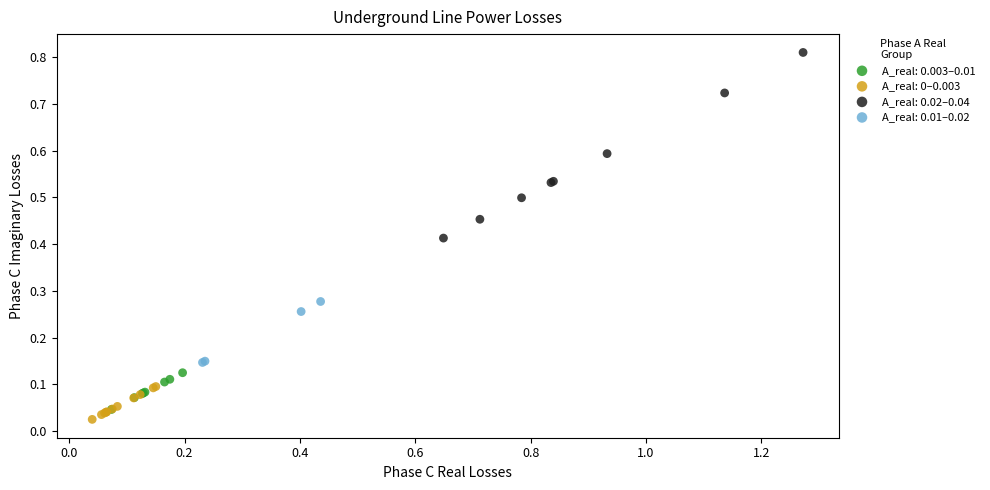

Which series contains the highest Y value?

A_real: 0.02–0.04